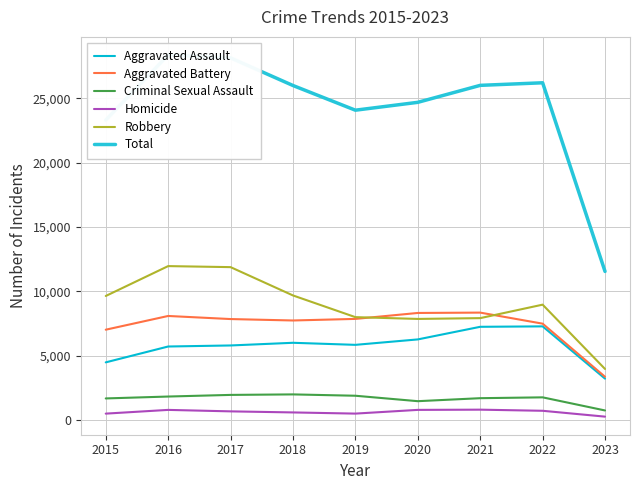

Where is the first local maximum for Robbery?

2016